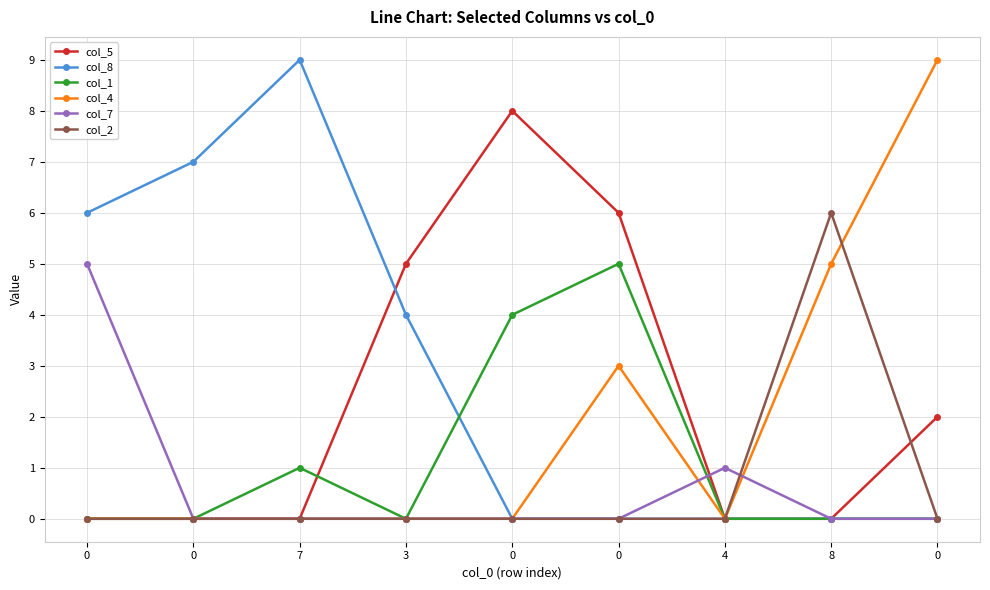

In col_5, how many points are higher than both neighbors (excluding endpoints)?

1